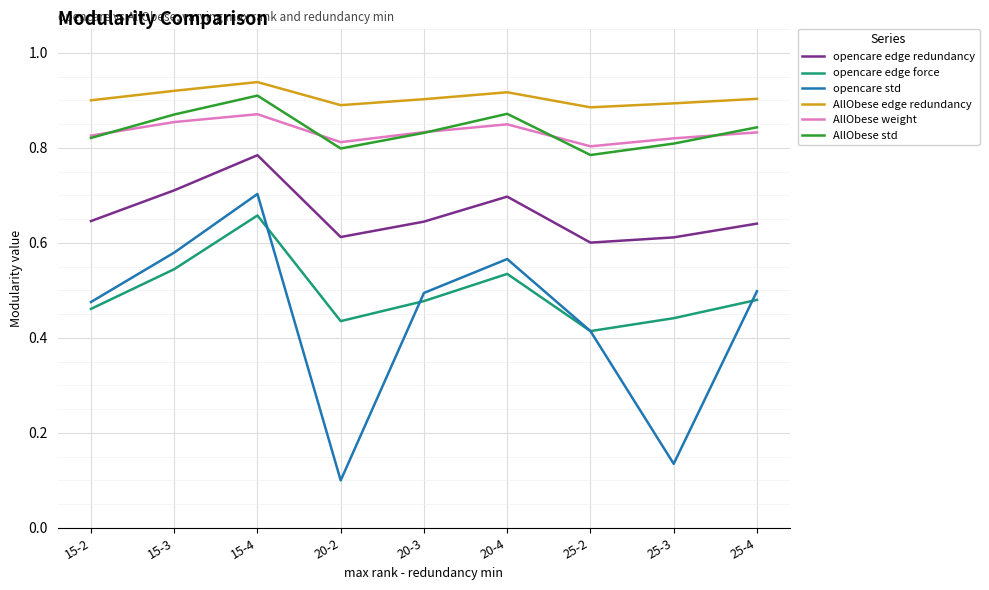

Is this an area chart (filled region under the line)?

No